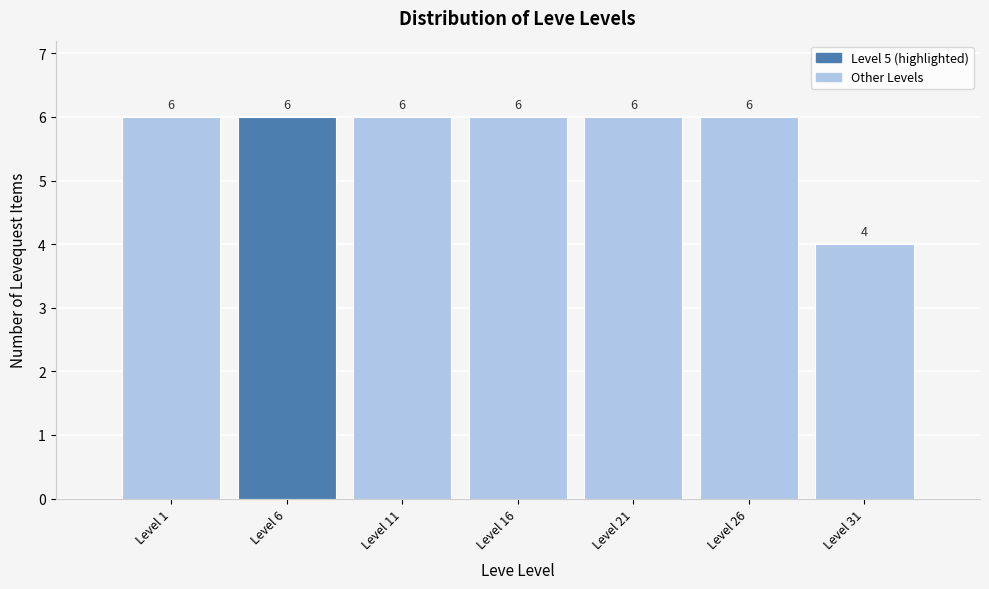

How tall is the bar that spans 13.5 to 18.5 on the x-axis?

6